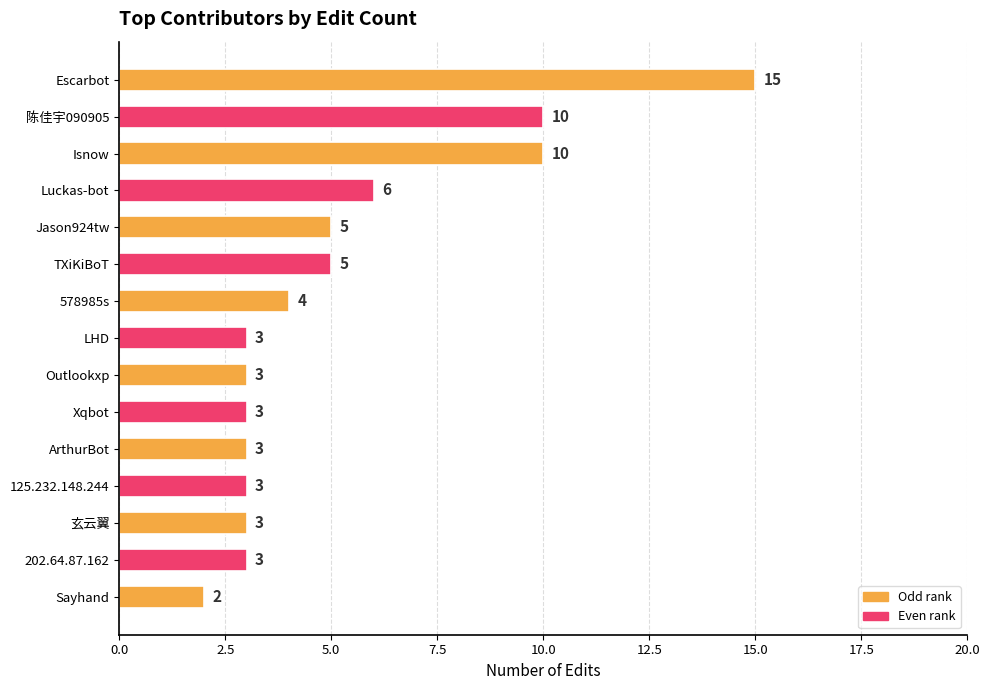

Reading top to bottom, extract all data points from this chart.

Escarbot=15	陈佳宇090905=10	Isnow=10	Luckas-bot=6	Jason924tw=5	TXiKiBoT=5	578985s=4	LHD=3	Outlookxp=3	Xqbot=3	ArthurBot=3	125.232.148.244=3	玄云翼=3	202.64.87.162=3	Sayhand=2